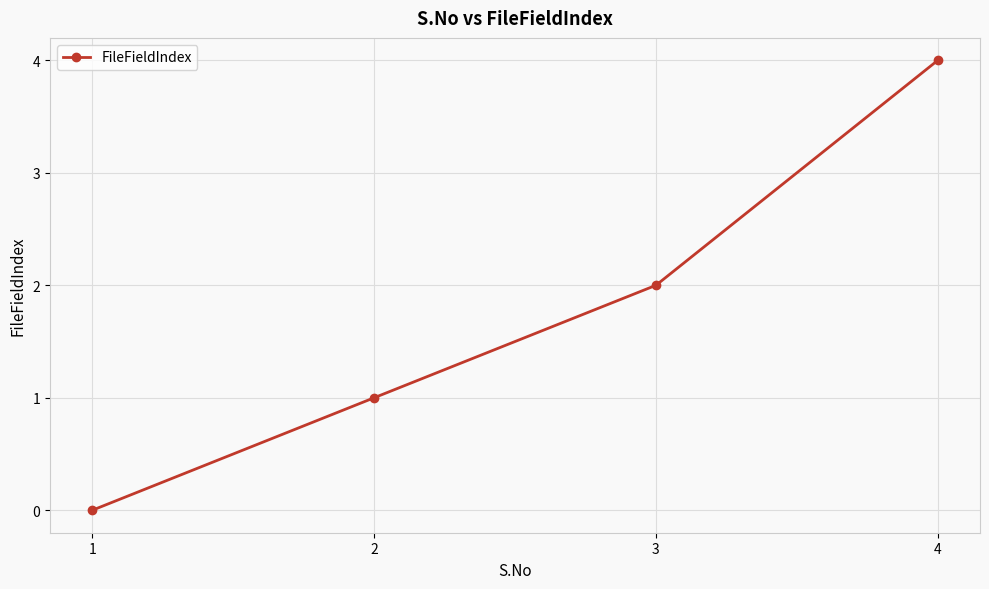

Rank the categories by value from highest to lowest.

4, 3, 2, 1